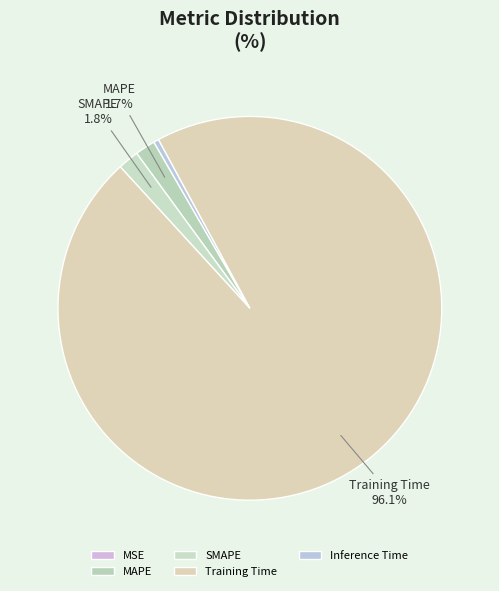

What is the majority slice?

Training Time